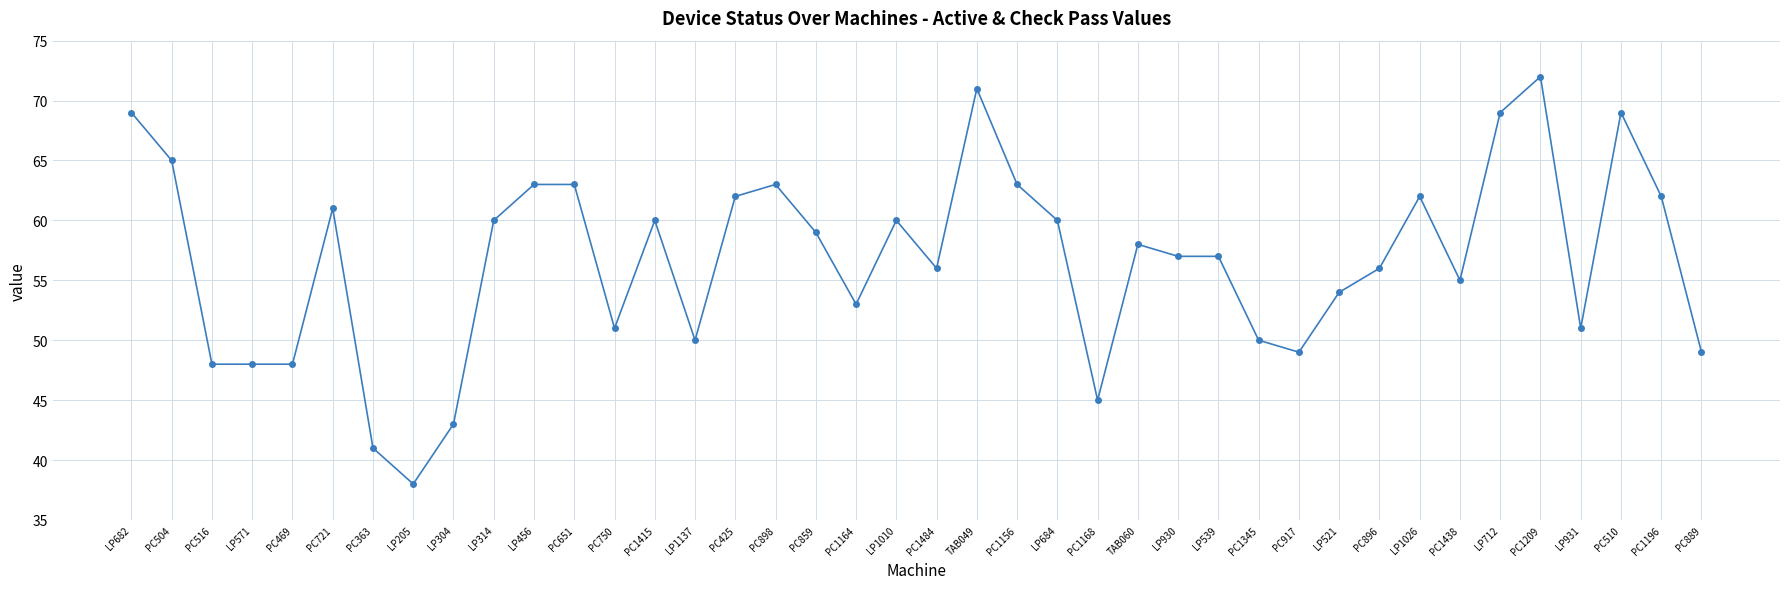

How many data points does each series have?

40